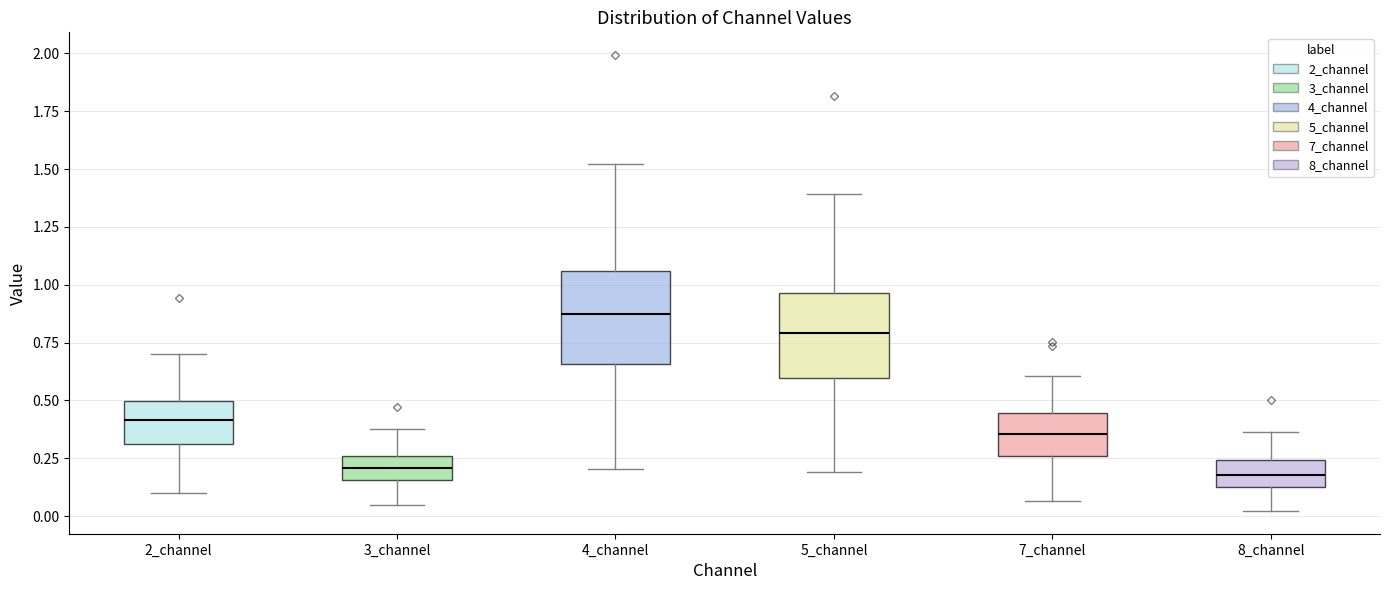

Reading left to right, read every box against the y-axis: the position of its median line, the range the box covers, and the ends of its whiskers. The values are not printed on the chart, so give them approximately, as read against the axis.

2_channel: median 0.40, box 0.30 to 0.50, whiskers 0.10 to 0.70
3_channel: median 0.20, box 0.15 to 0.25, whiskers 0.05 to 0.40
4_channel: median 0.85, box 0.65 to 1.05, whiskers 0.20 to 1.50
5_channel: median 0.80, box 0.60 to 0.95, whiskers 0.20 to 1.40
7_channel: median 0.35, box 0.25 to 0.45, whiskers 0.05 to 0.60
8_channel: median 0.20, box 0.15 to 0.25, whiskers 0.00 to 0.35